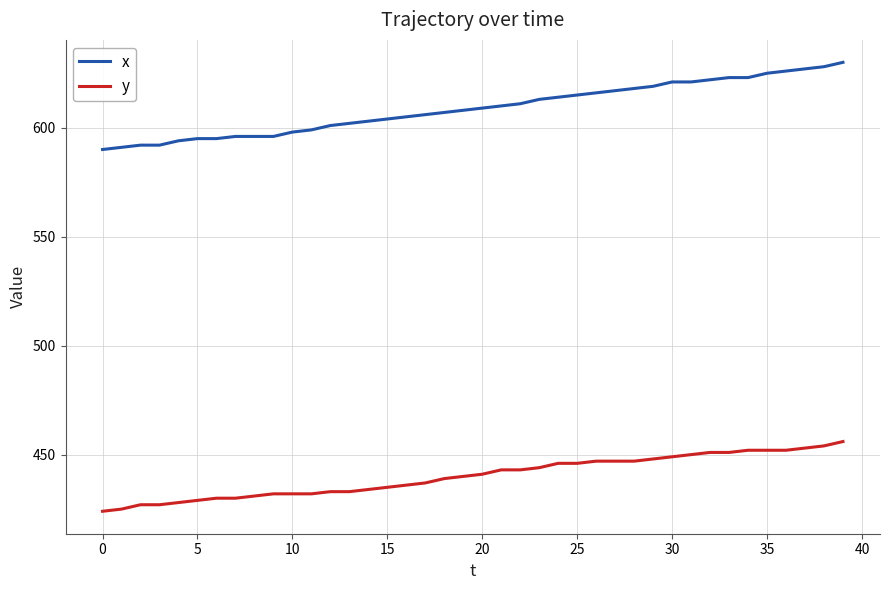

What is the difference between the maximum and minimum values in the x series?

40